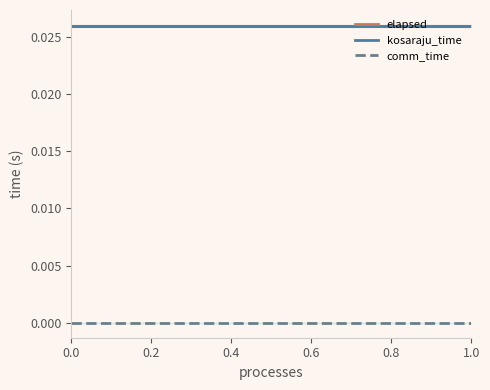

How many lines are shown in the chart?

3